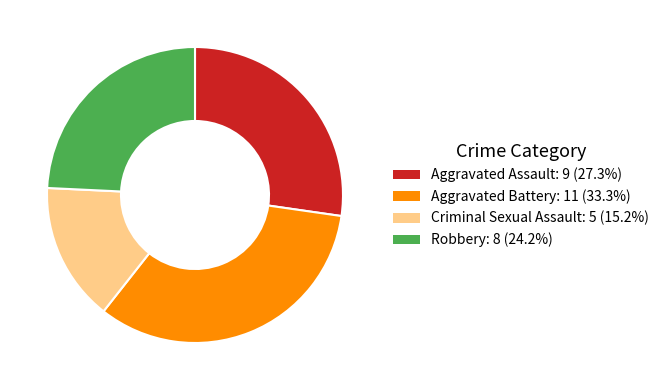

Is it true that Robbery is 24% of the pie?

True